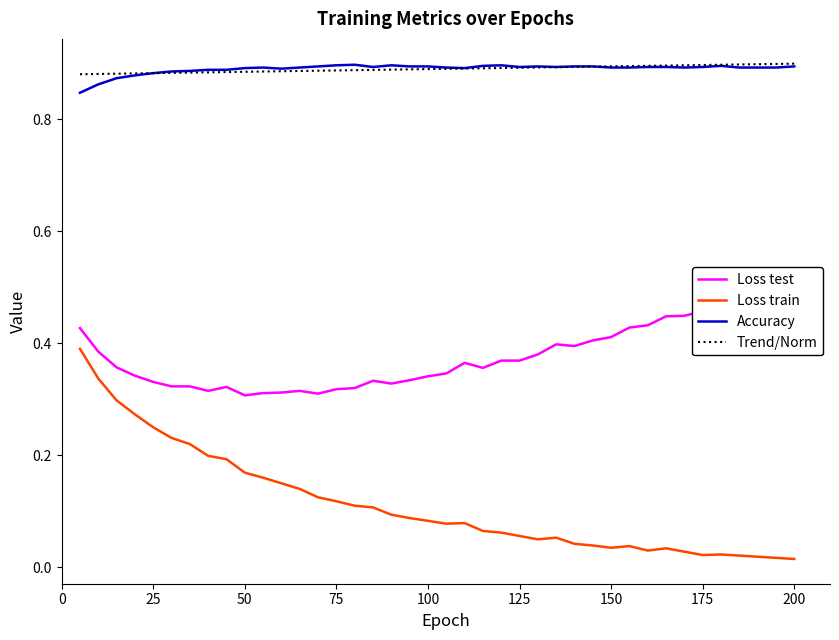

What is the sum of all Loss train values?

4.5